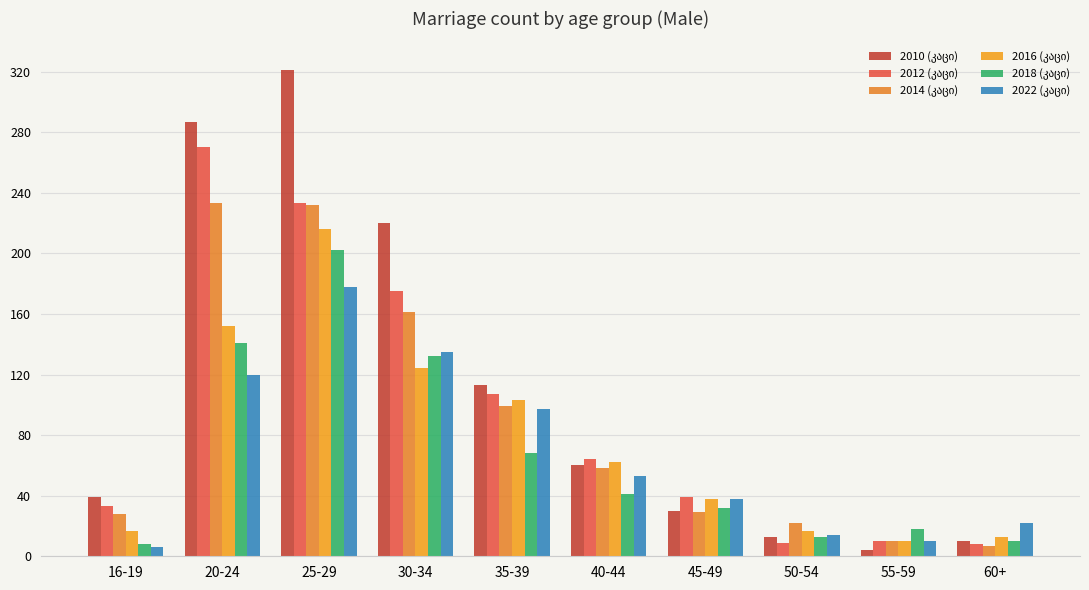

The 2016 (კაცი) series shows 90 at 20-24. True or false?

False